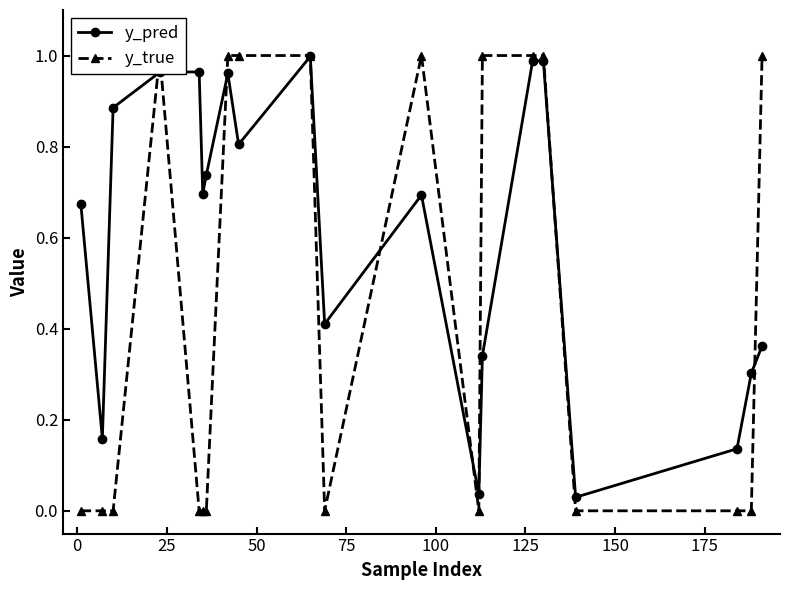

In y_pred, how many points are lower than both neighbors (excluding endpoints)?

6